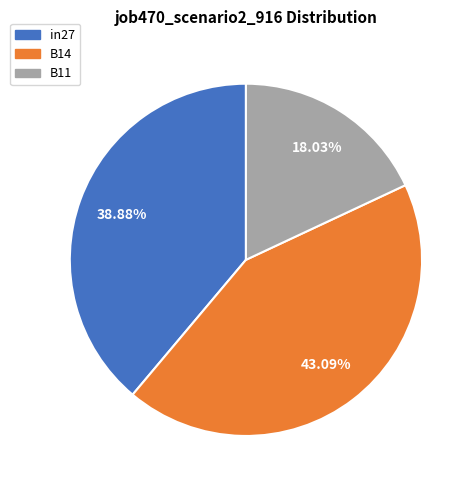

Is there a majority slice in this chart?

No